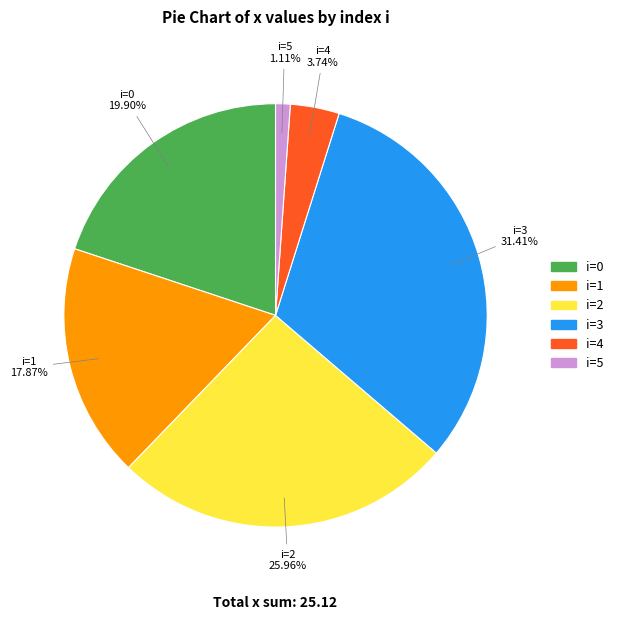

Does any single category account for the majority?

No